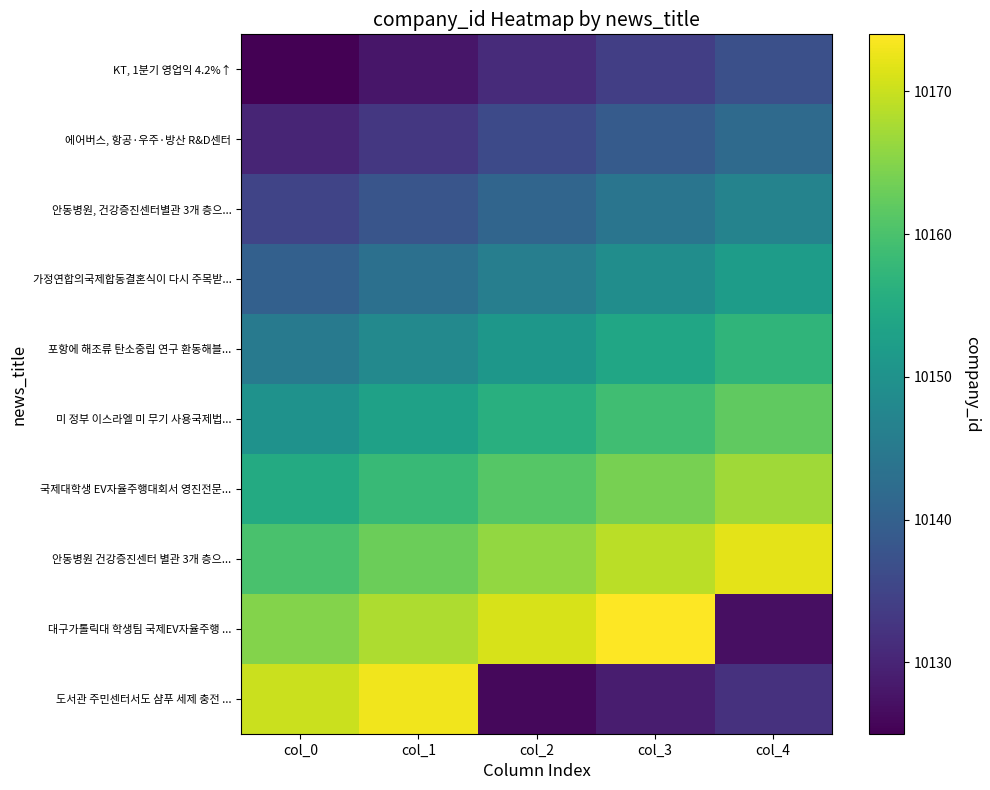

Which series has the largest range (max minus min)?

대구가톨릭대 학생팀 국제EV자율주행 ...